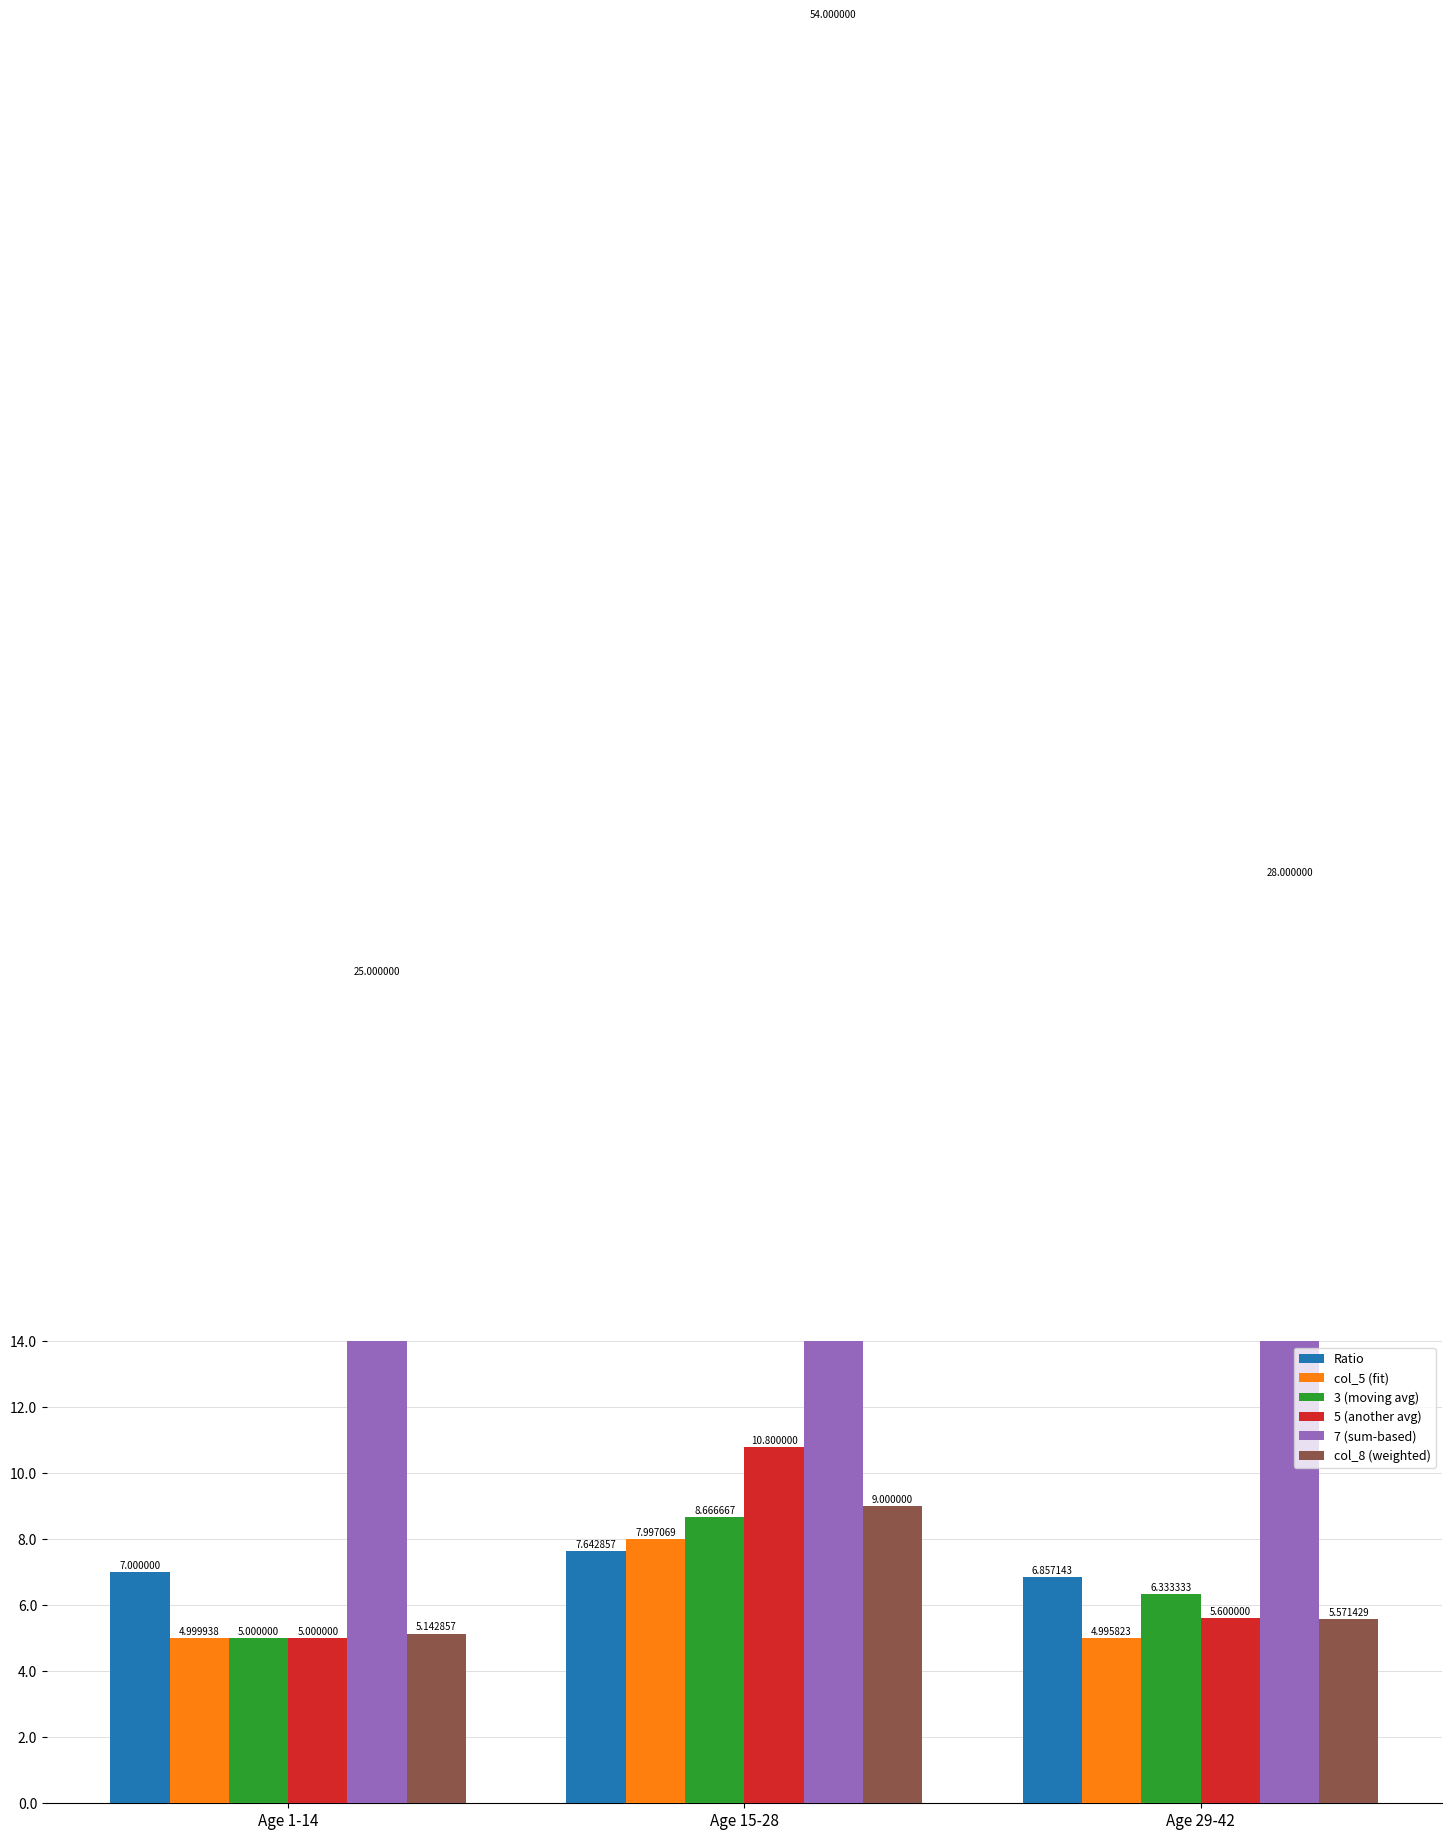

Rank the series at Age 1-14 from lowest to highest value.

col_5 (fit), 3 (moving avg), 5 (another avg), col_8 (weighted), Ratio, 7 (sum-based)